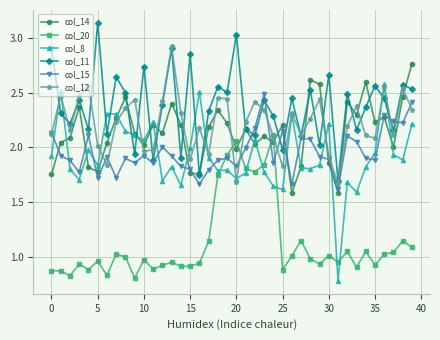

Which series has the largest range (max minus min)?

col_8